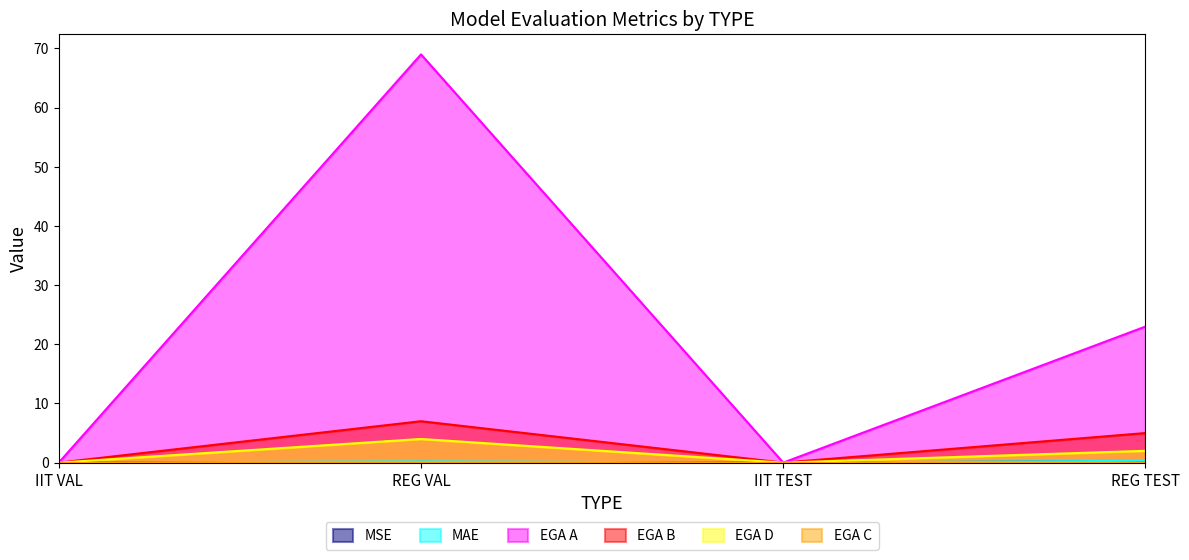

Between IIT VAL and REG VAL, which series saw the biggest shift?

EGA A